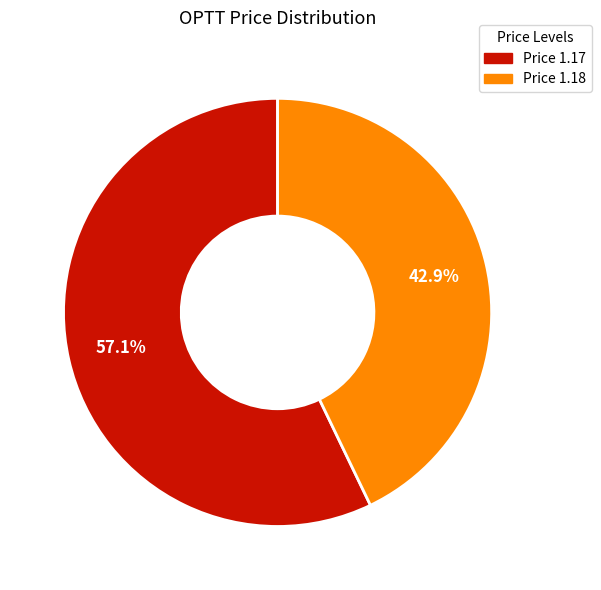

Does any single category account for the majority?

Yes